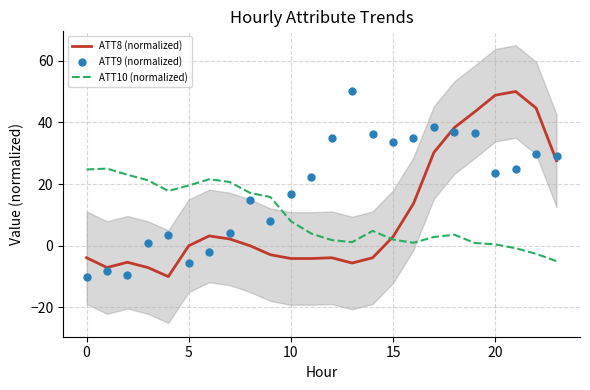

Which series contains the highest Y value?

ATT8 (normalized)